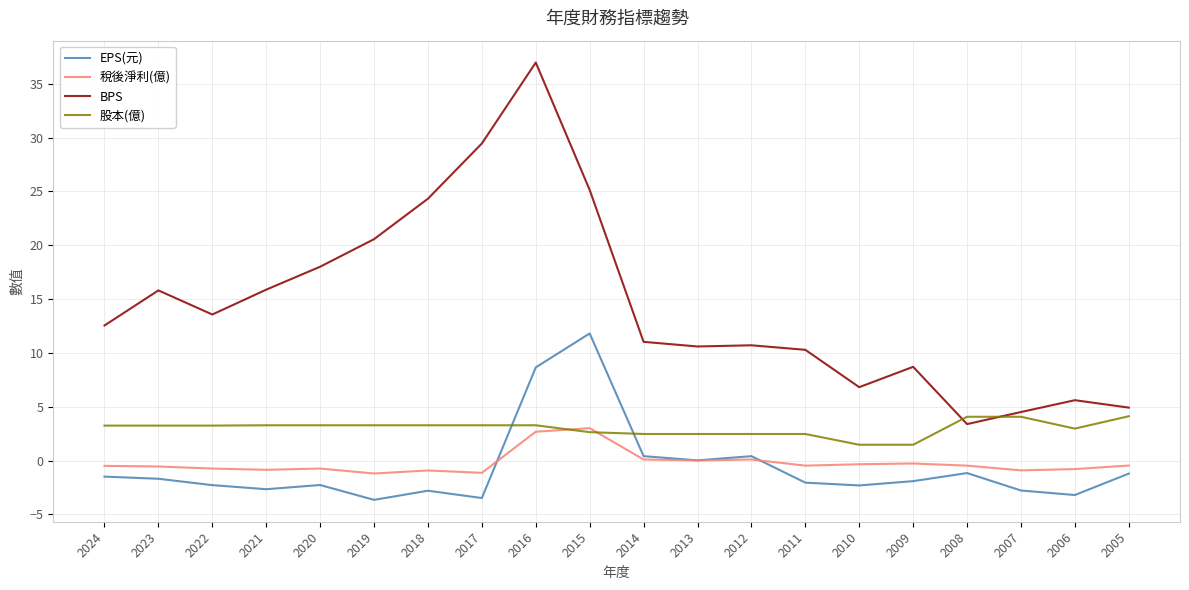

Where do 股本(億) and EPS(元) first cross each other?

2017 and 2016